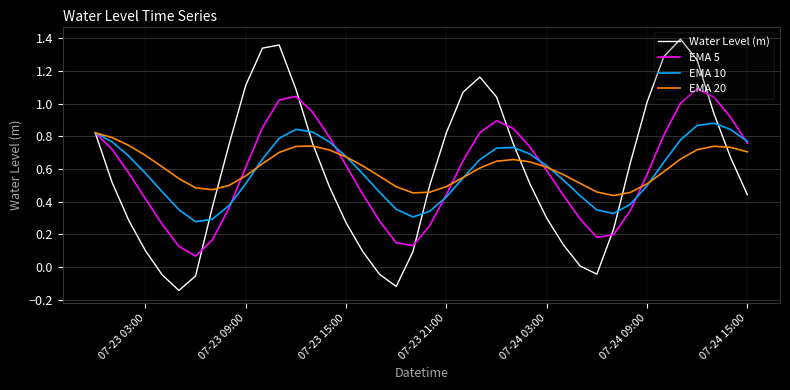

Which series has the widest spread of values?

Water Level (m)